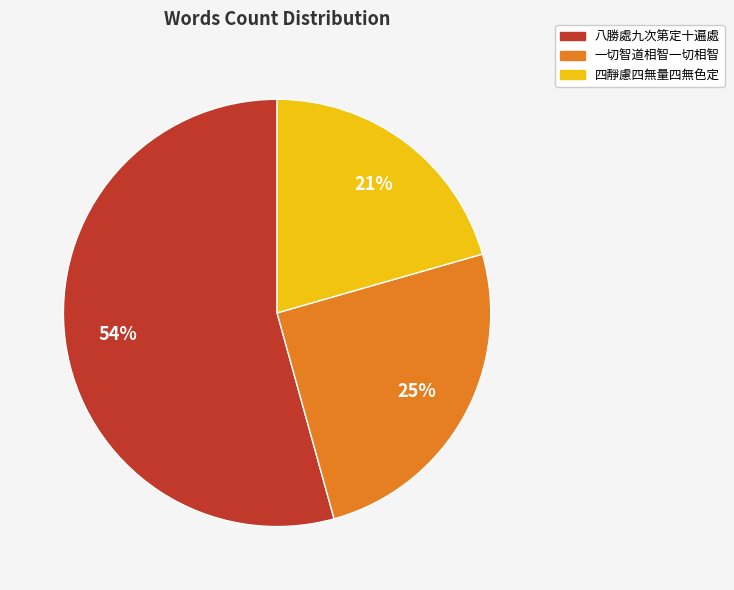

Does 四靜慮四無量四無色定 represent more than half of the total?

No